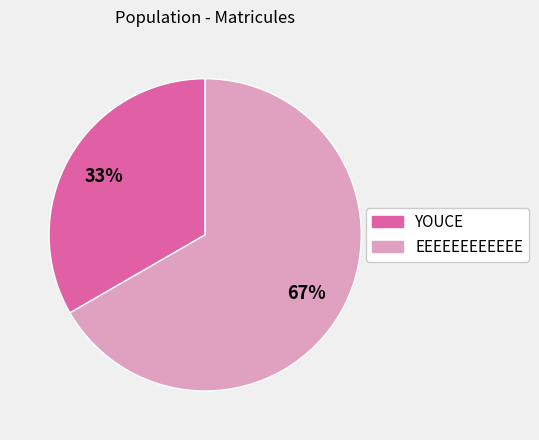

True or false: YOUCE accounts for 21% of the total.

False